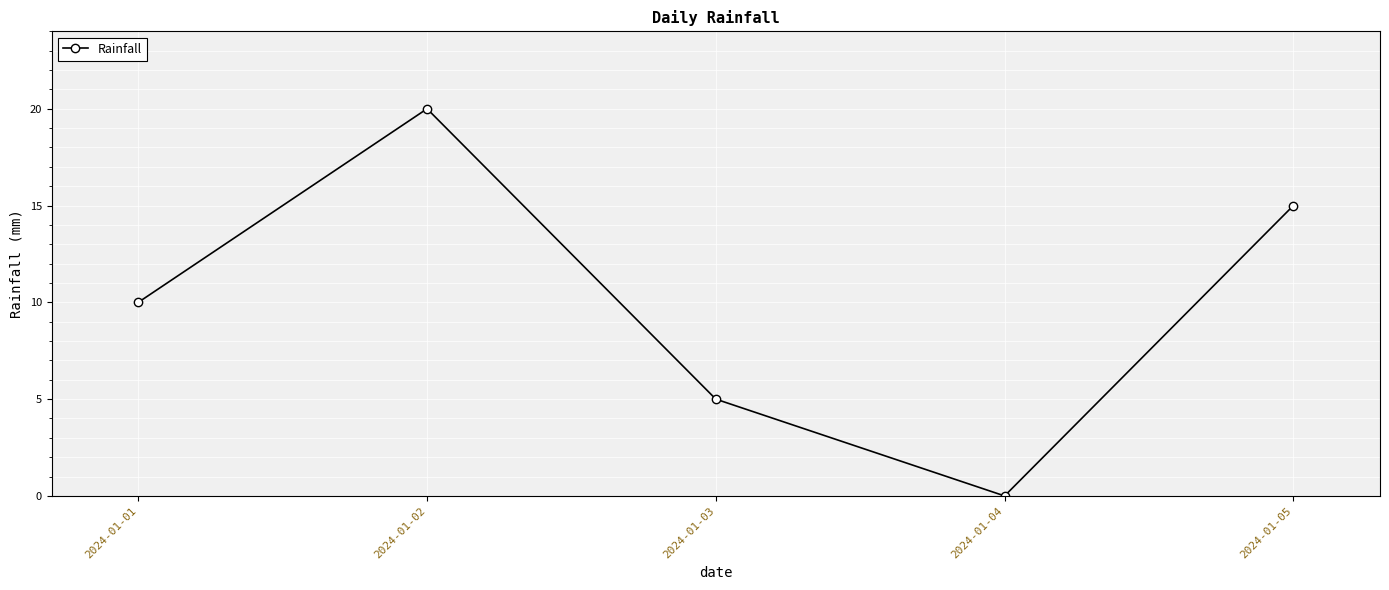

How many values are below 10?

2